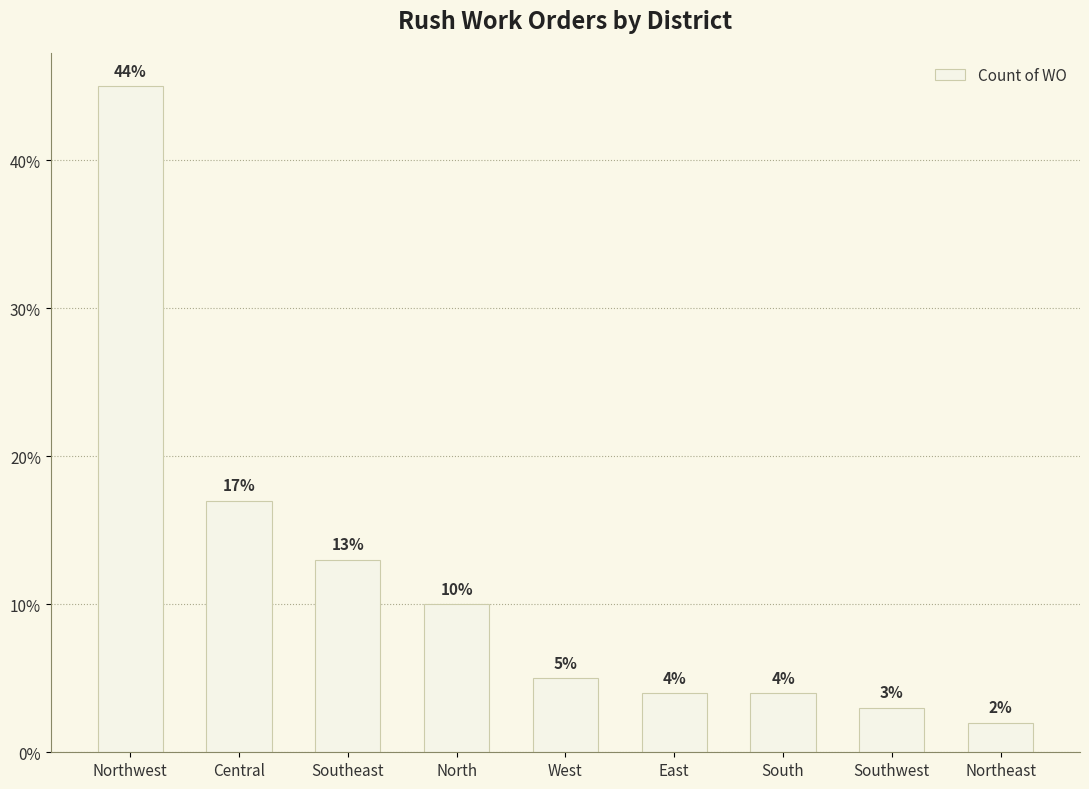

What is the label of the 4th bar from the left?

North